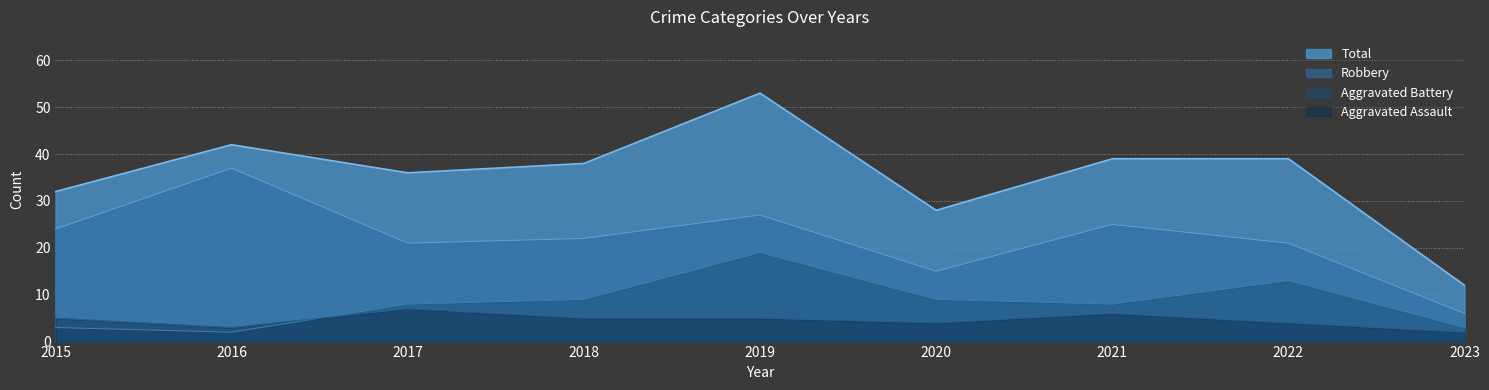

Which label corresponds to the smallest value in the chart?

2023